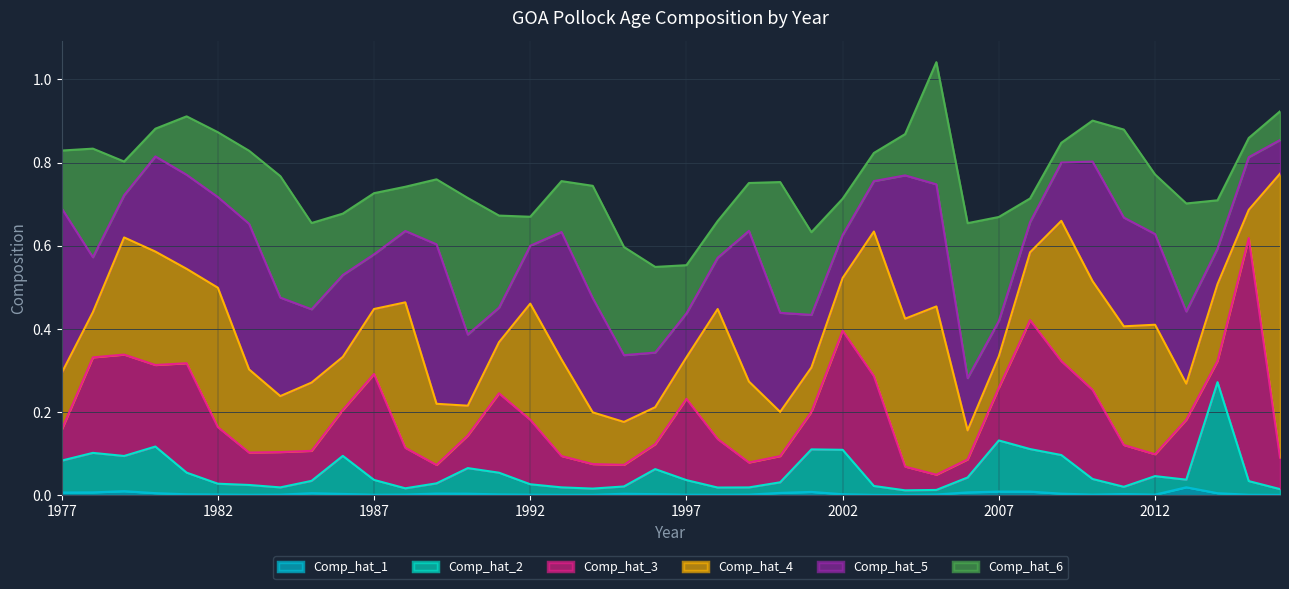

True or false: Comp_hat_1 and Comp_hat_6 intersect in this chart.

False